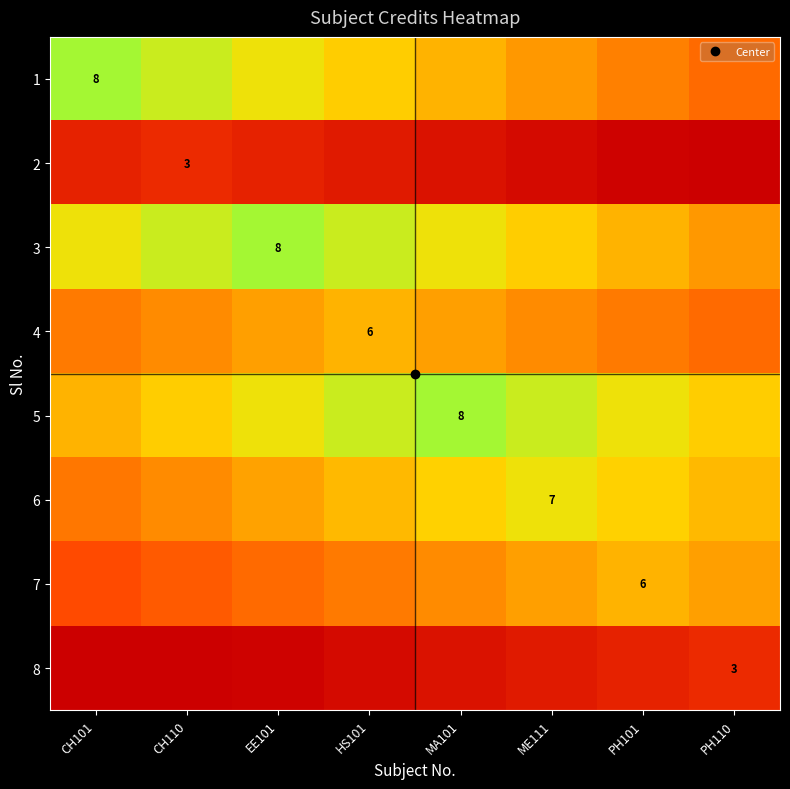

Count the number of data series in this chart.

8